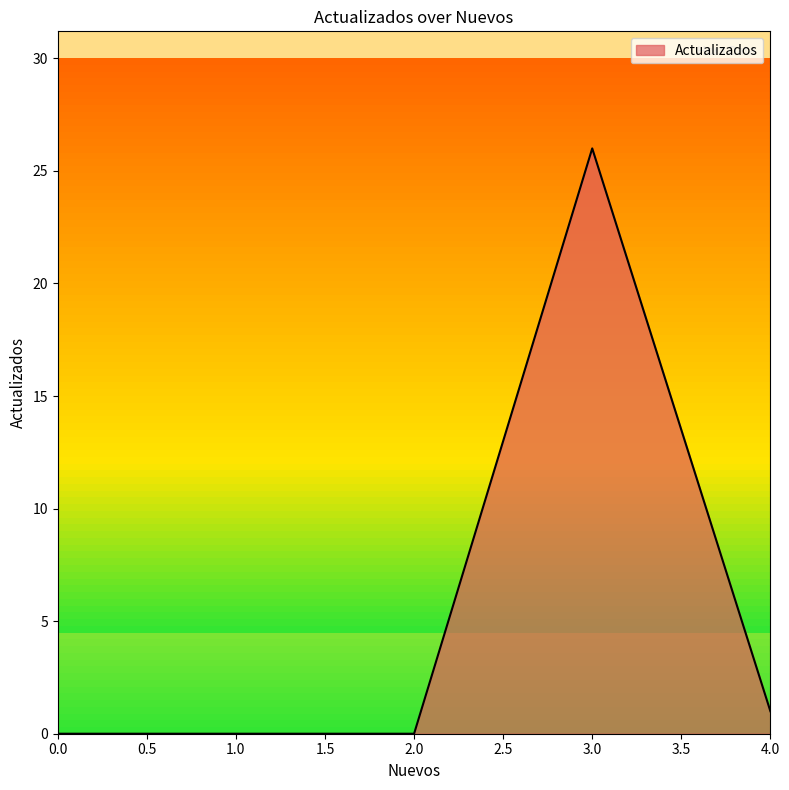

What is the change in value from 2.0 to 3.0?

+26